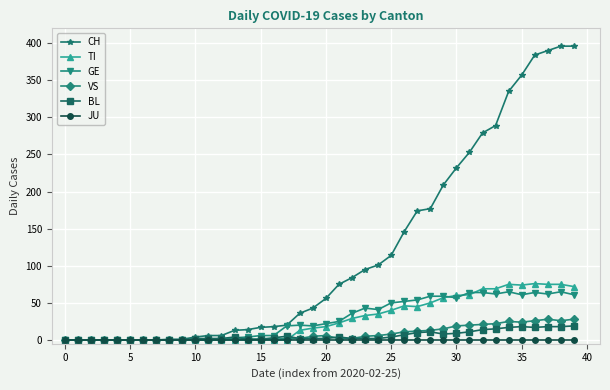

How many distinct data groups are displayed?

6